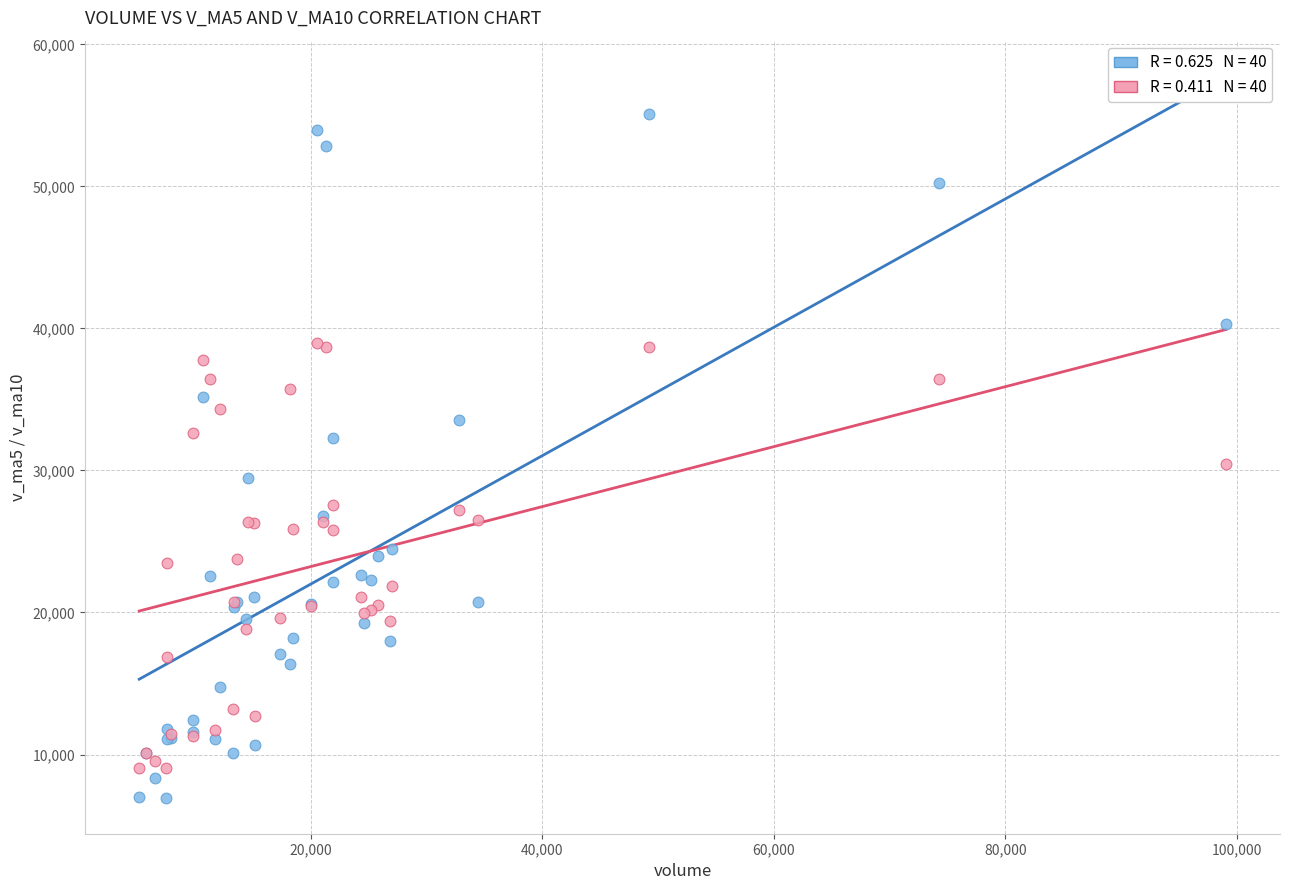

Across all series, what Y value is closest to 31014?

30454.9